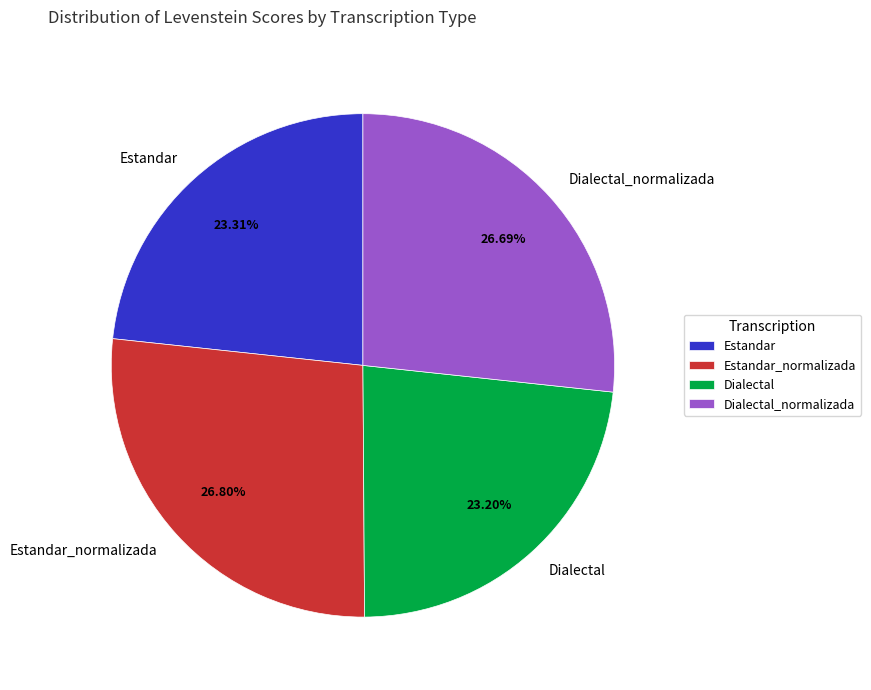

What is the ratio of the value at Estandar_normalizada to the value at Estandar?

1.1